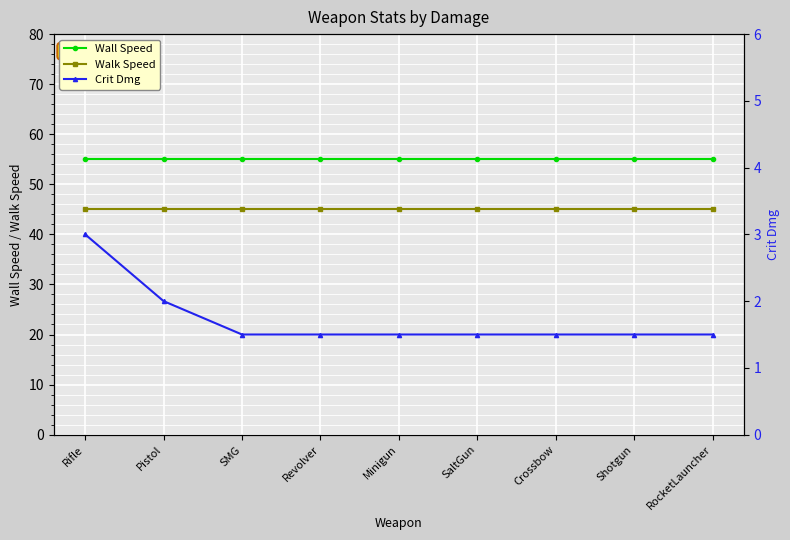

What is the average value of the Walk Speed series?

45